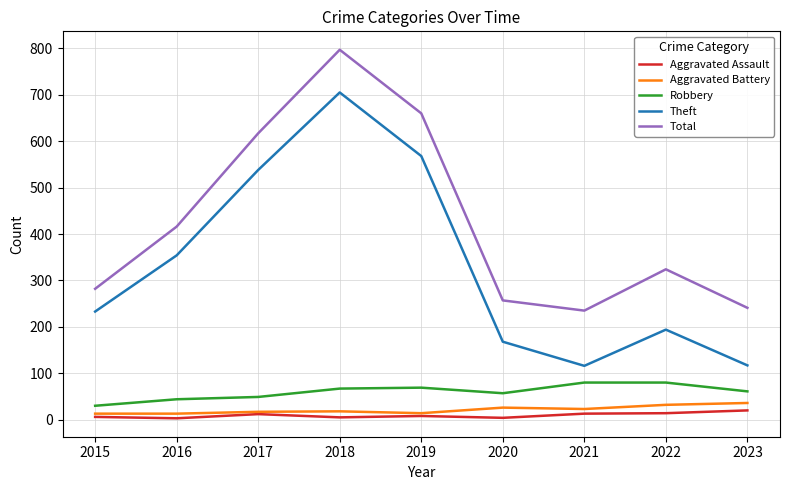

Which series changed the most between 2016 and 2019?

Total